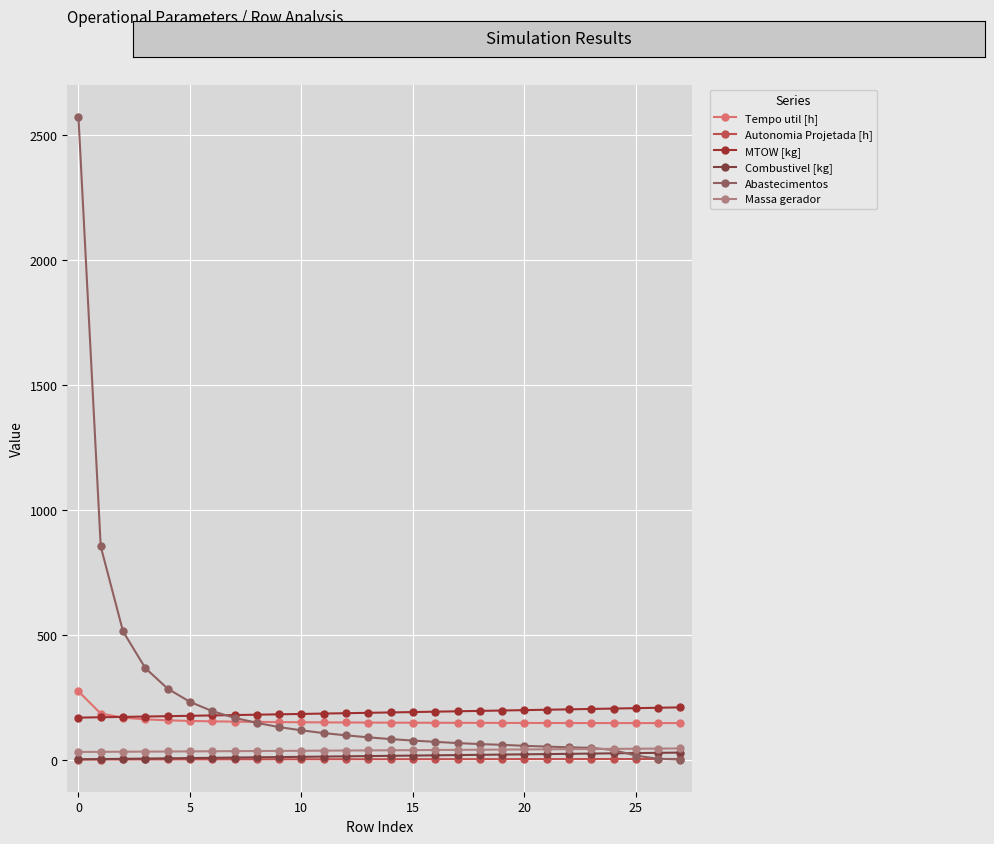

How many lines are shown in the chart?

6